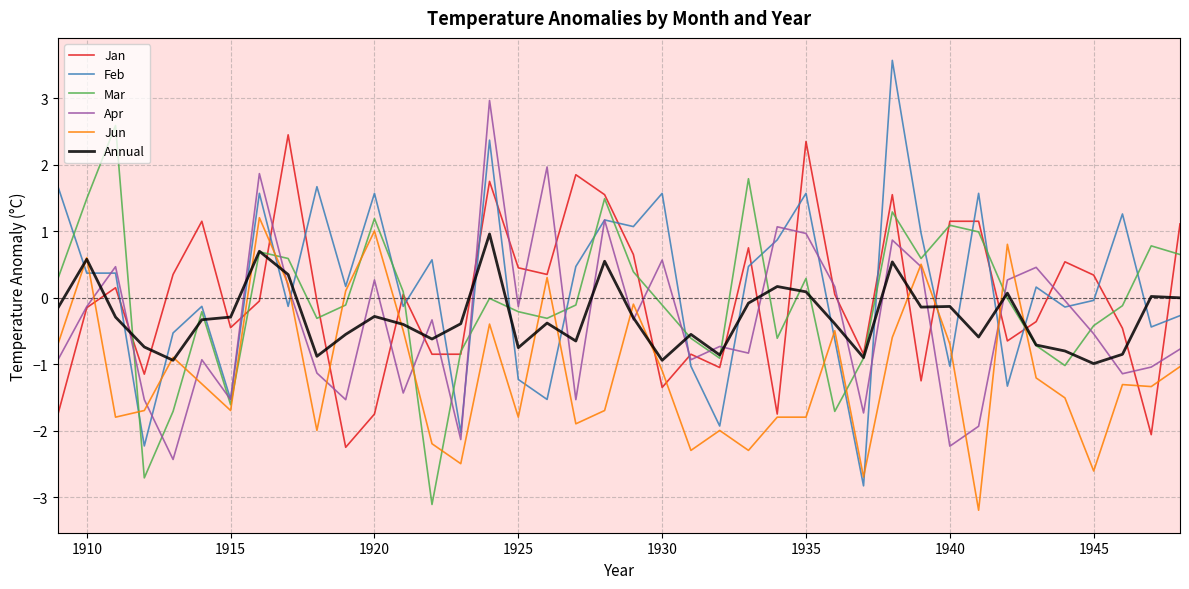

Is this an area chart (filled region under the line)?

No